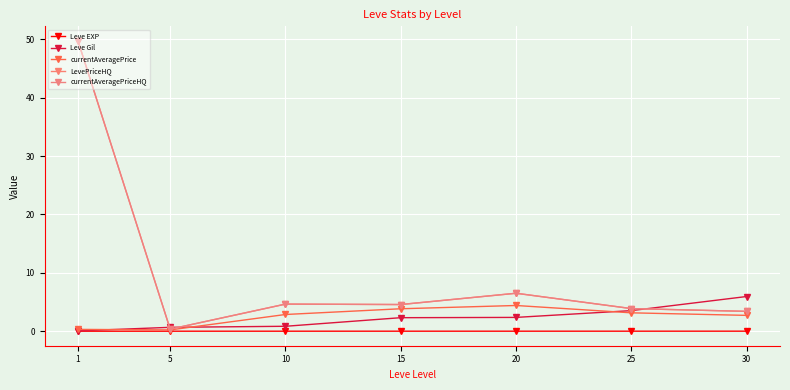

Is this an area chart (filled region under the line)?

No